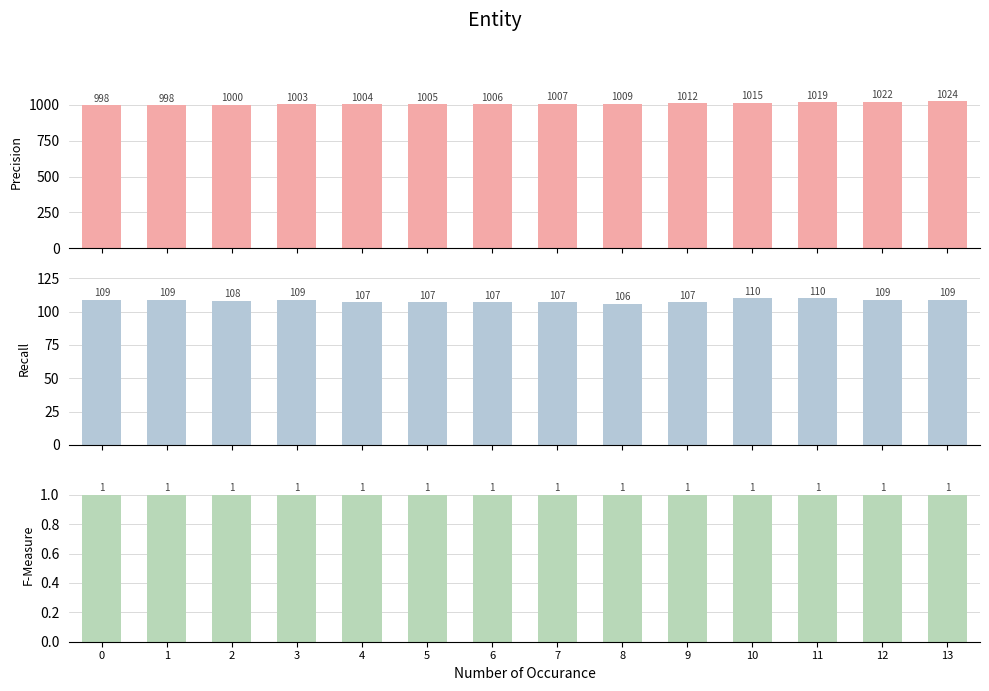

True or false: label has a value of 2 at 9.

False